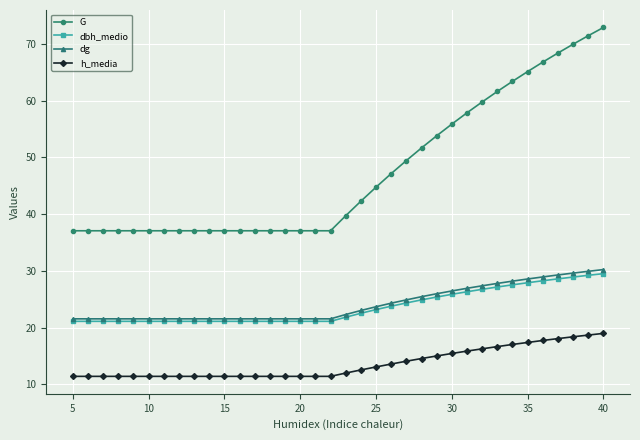

Count the number of data series in this chart.

4